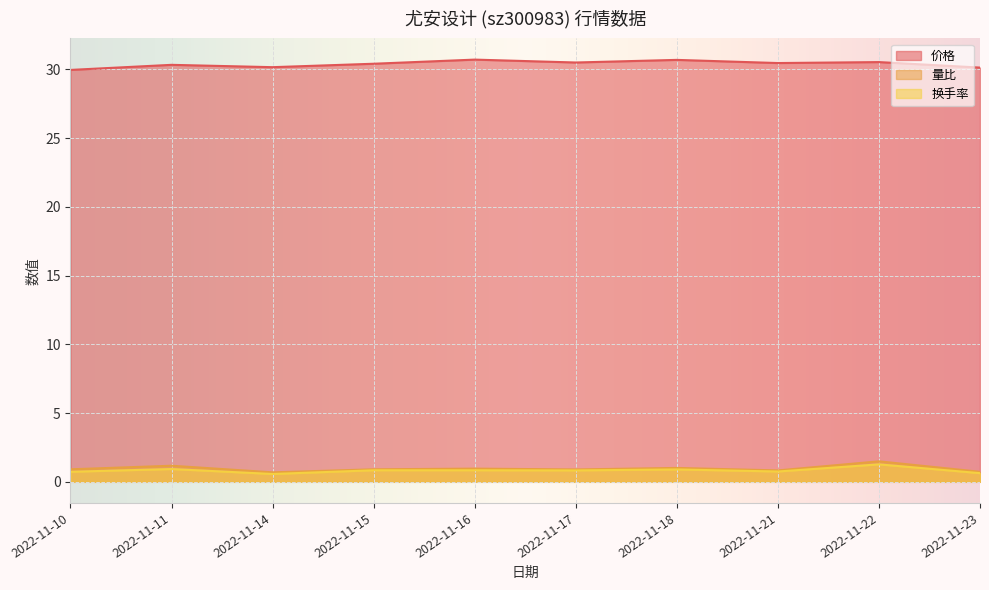

What is the value of the 量比 point at the 5th from the left?

1.0